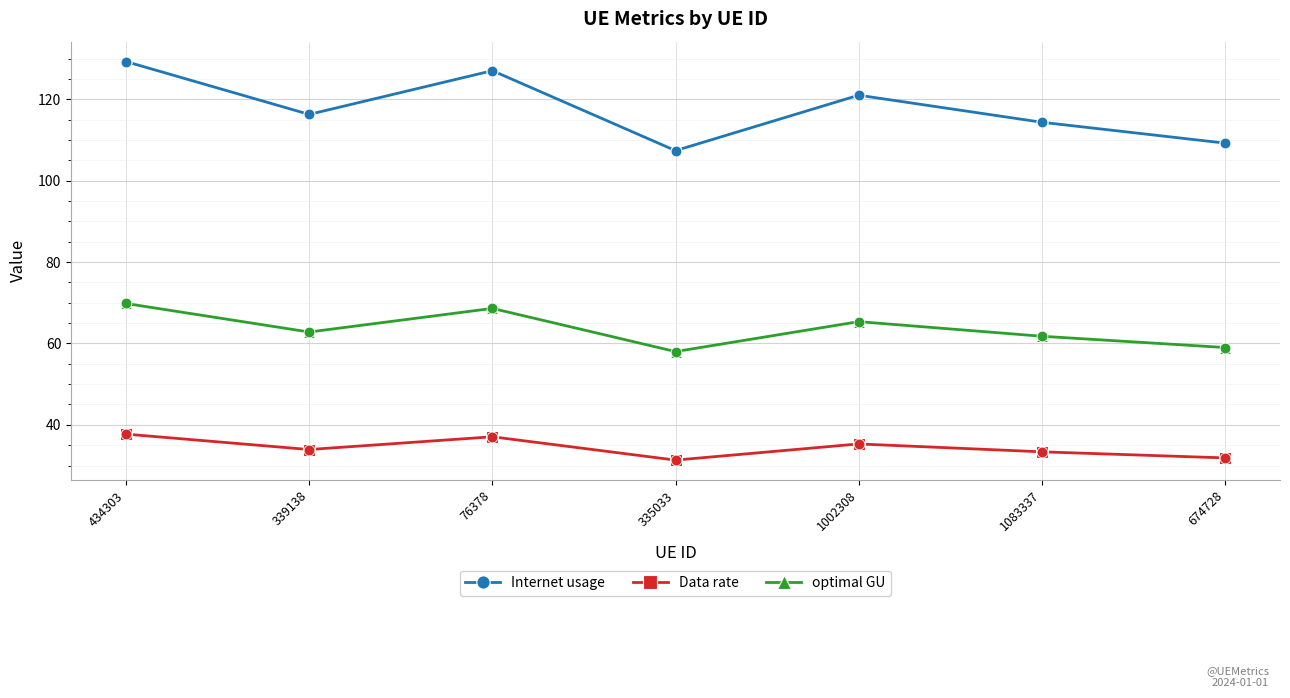

What is the spread (max minus min) of values at 335033?

76.1